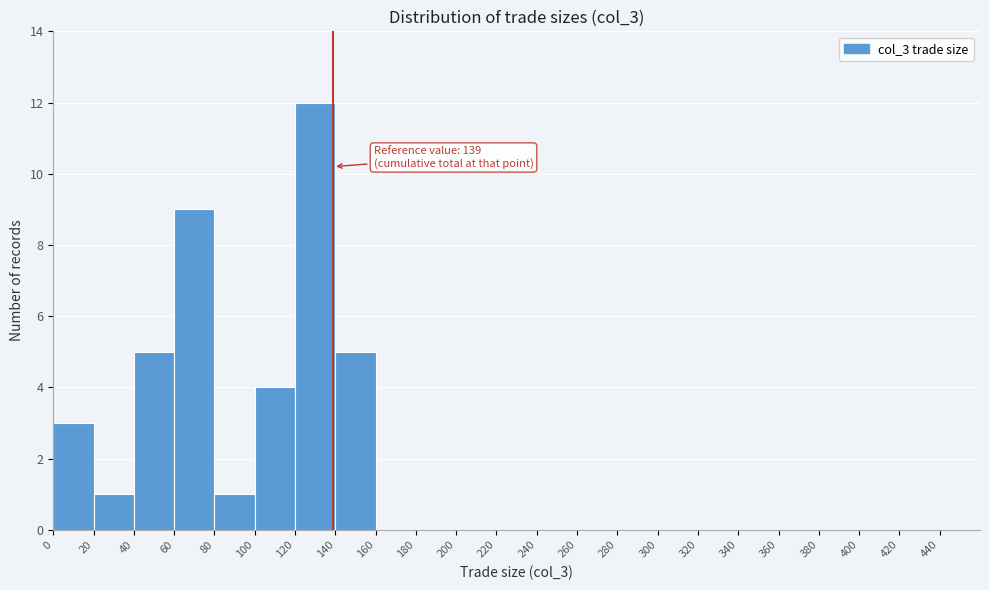

Over which range of the x-axis is the bar tallest?

120 to 140